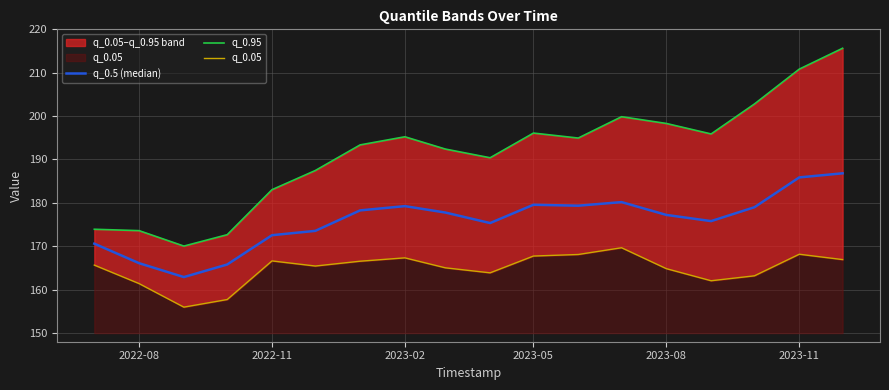

Reading left to right, what are all the values shown in this chart?

q_0.5 (median): 170.6	166.1	162.9	165.8	172.6	173.6	178.3	179.2	177.8	175.3	179.6	179.3	180.2	177.2	175.8	179.0	185.9	186.8
q_0.95: 173.9	173.6	170.0	172.7	183.0	187.5	193.4	195.2	192.4	190.4	196.1	194.9	199.9	198.3	195.9	202.8	210.8	215.6
q_0.05: 165.7	161.4	156.0	157.7	166.6	165.4	166.6	167.3	165.0	163.9	167.7	168.1	169.7	164.8	162.1	163.2	168.2	166.9